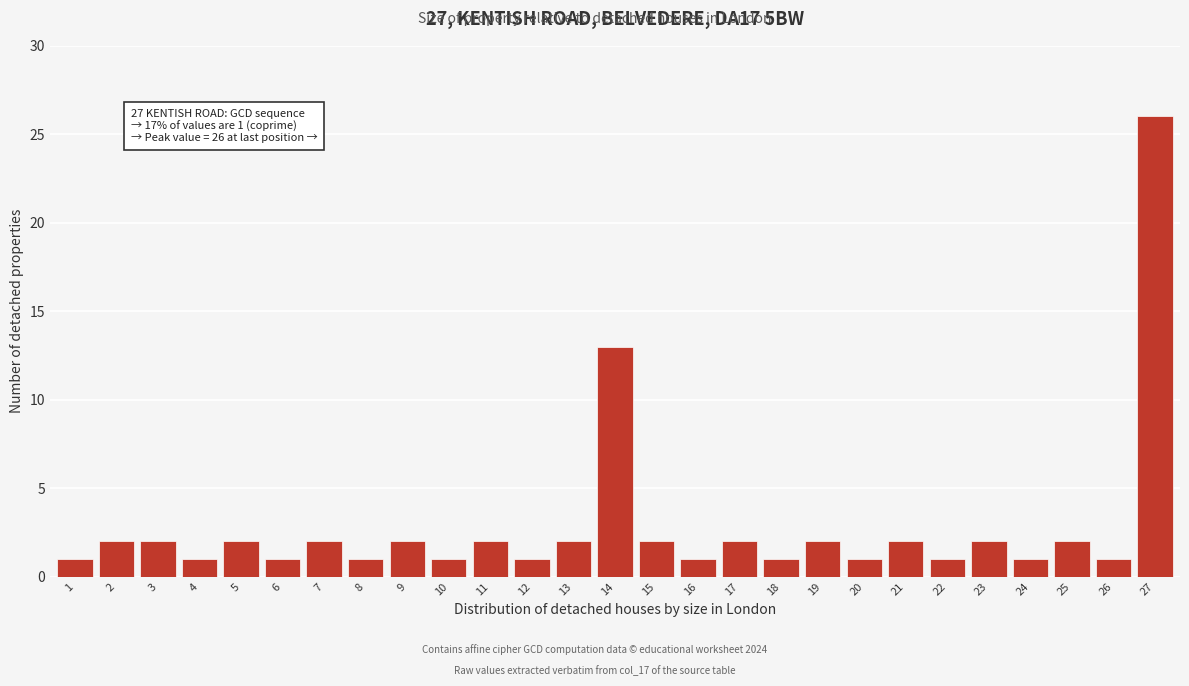

Reading left to right, list all the values displayed in this chart.

1	2	2	1	2	1	2	1	2	1	2	1	2	13	2	1	2	1	2	1	2	1	2	1	2	1	26